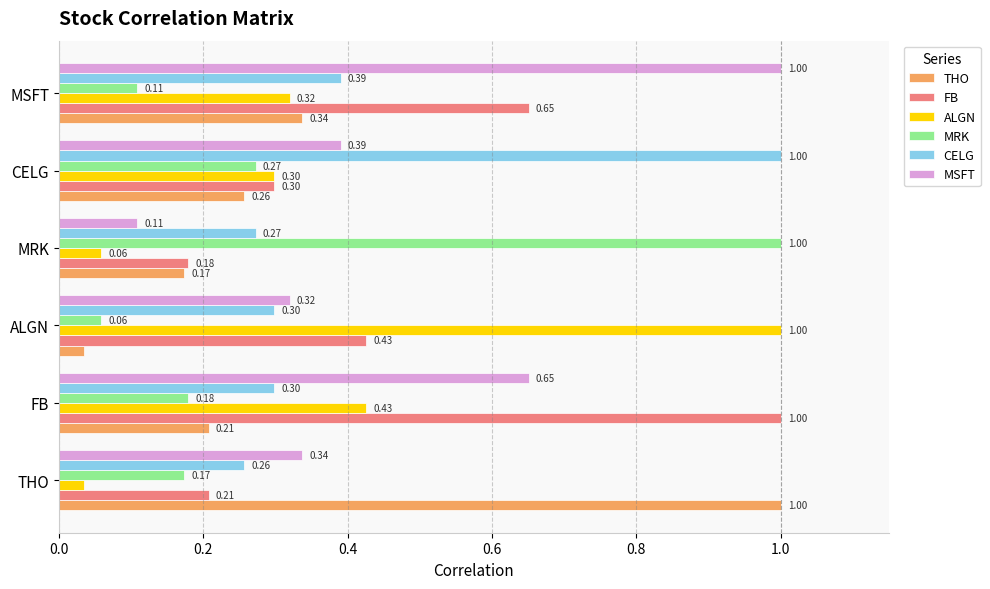

What is the difference between the highest and lowest values at ALGN?

1.0